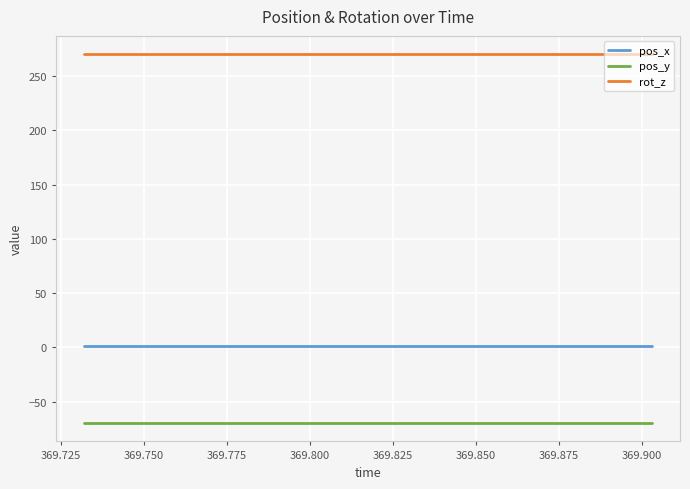

Reading left to right, what are all the values shown in this chart?

pos_x: 1.2	1.2	1.2	1.2	1.2	1.2	1.2	1.2	1.2	1.2	1.2	1.2	1.2	1.2	1.2	1.2	1.2	1.2	1.2	1.2
pos_y: -69.7	-69.7	-69.7	-69.7	-69.7	-69.7	-69.7	-69.7	-69.7	-69.7	-69.7	-69.7	-69.7	-69.7	-69.7	-69.7	-69.7	-69.7	-69.7	-69.7
rot_z: 270.0	270.0	270.0	270.0	270.0	270.0	270.0	270.0	270.0	270.0	270.0	270.0	270.0	270.0	270.0	270.0	270.0	270.0	270.0	270.0